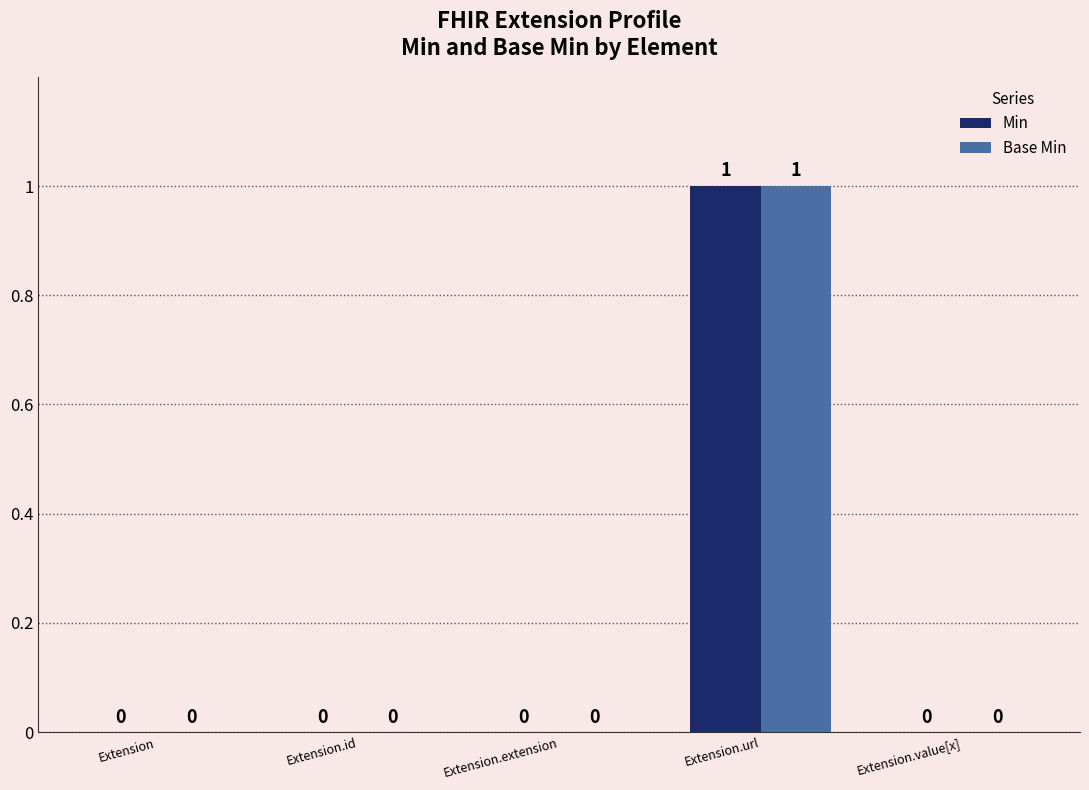

What are all the series names shown in the legend?

Min, Base Min